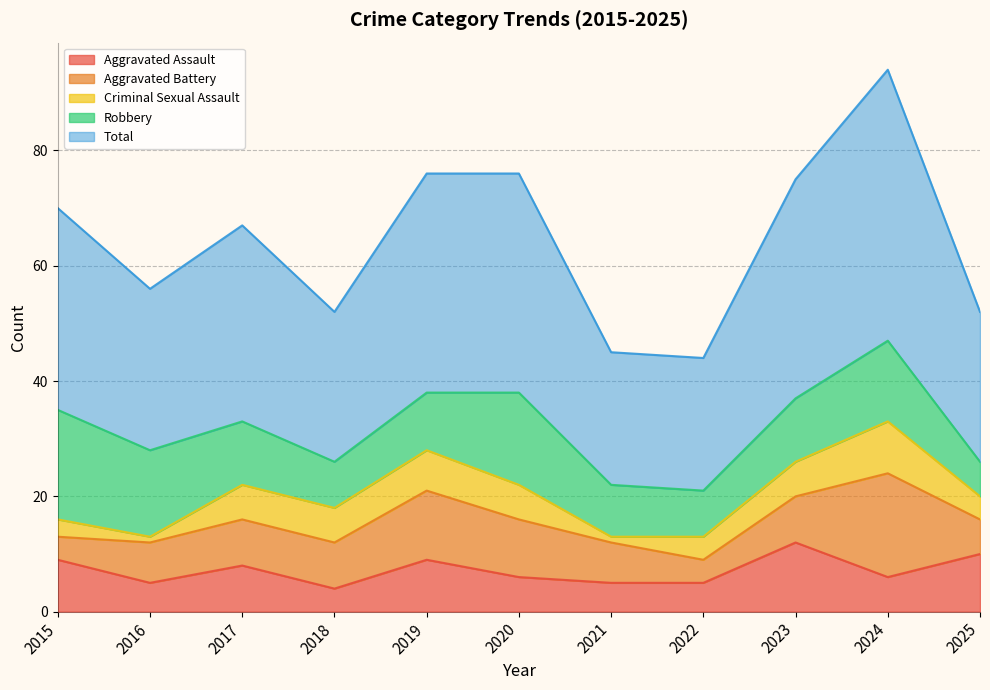

How many interior local peaks does the Robbery series have?

2